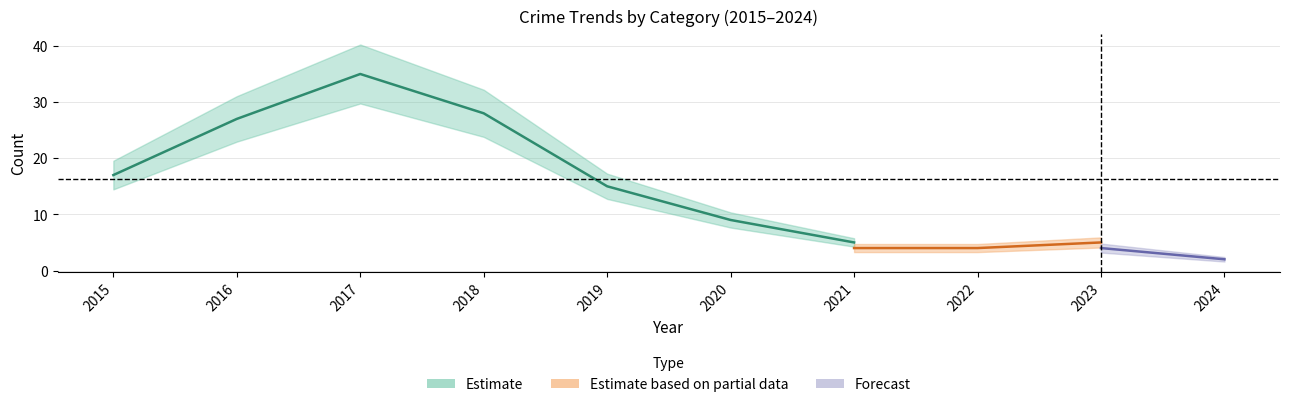

True or false: Total and Robbery cross at least once.

False